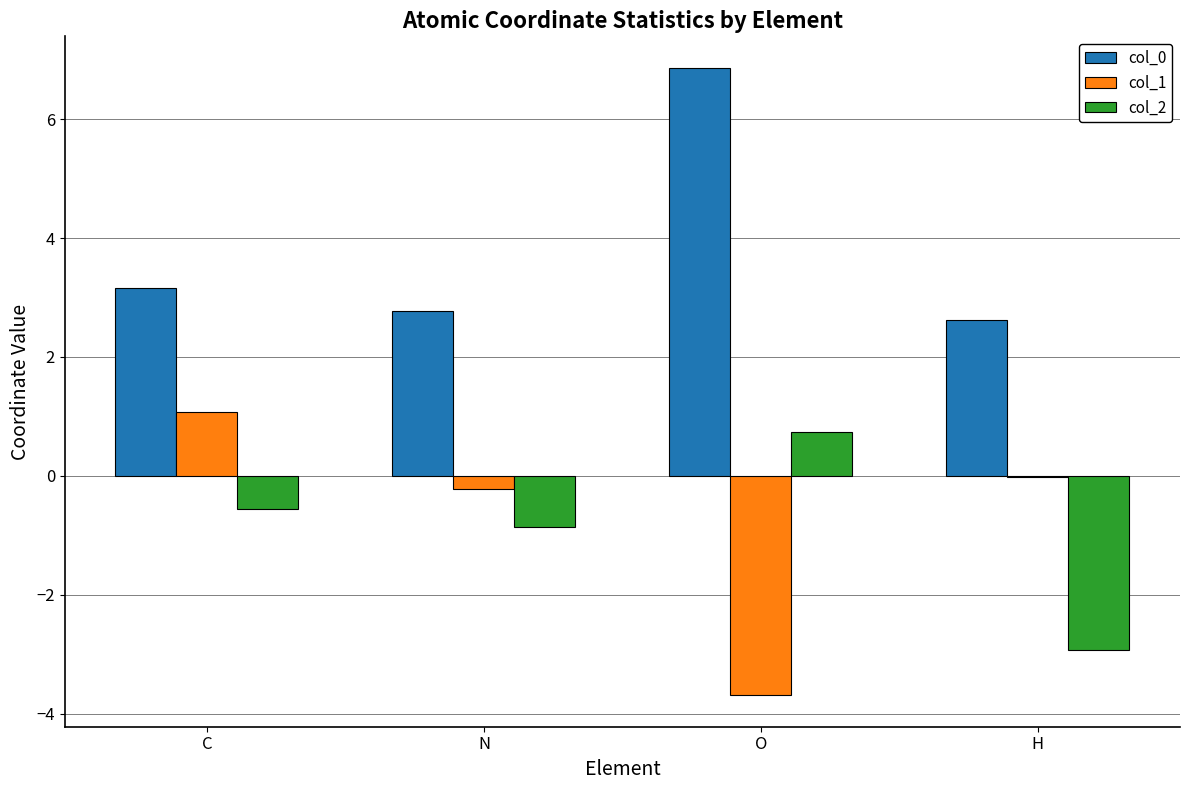

What is the greatest value displayed?

6.9